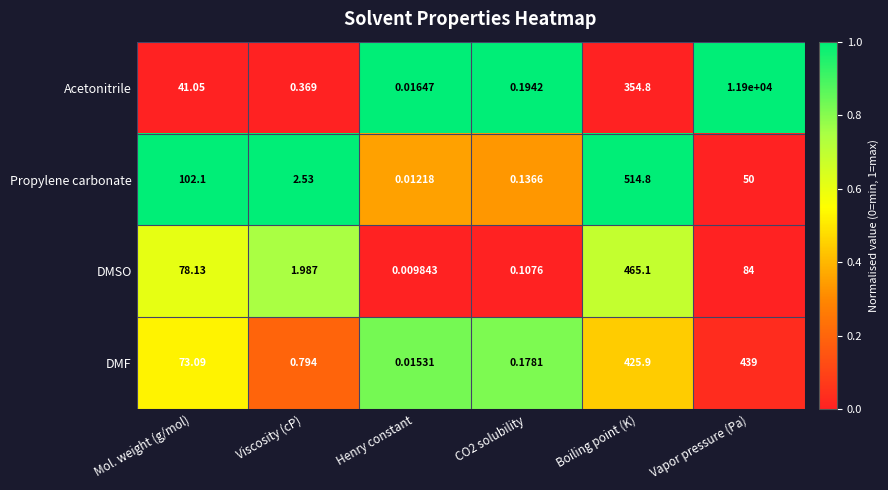

Which label corresponds to the largest value in the chart?

Vapor pressure (Pa)